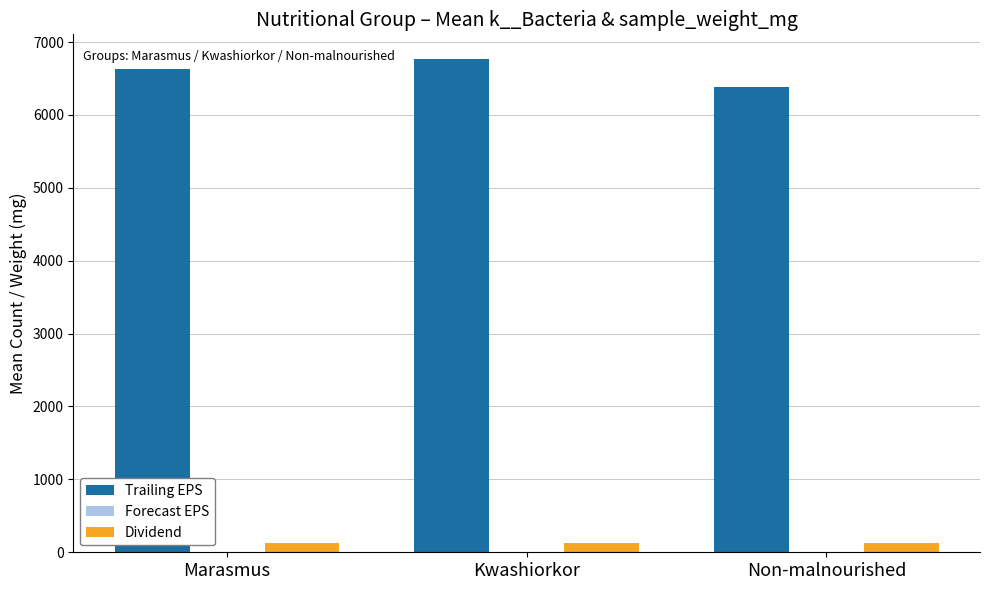

How many data points in Dividend are above 127?

2